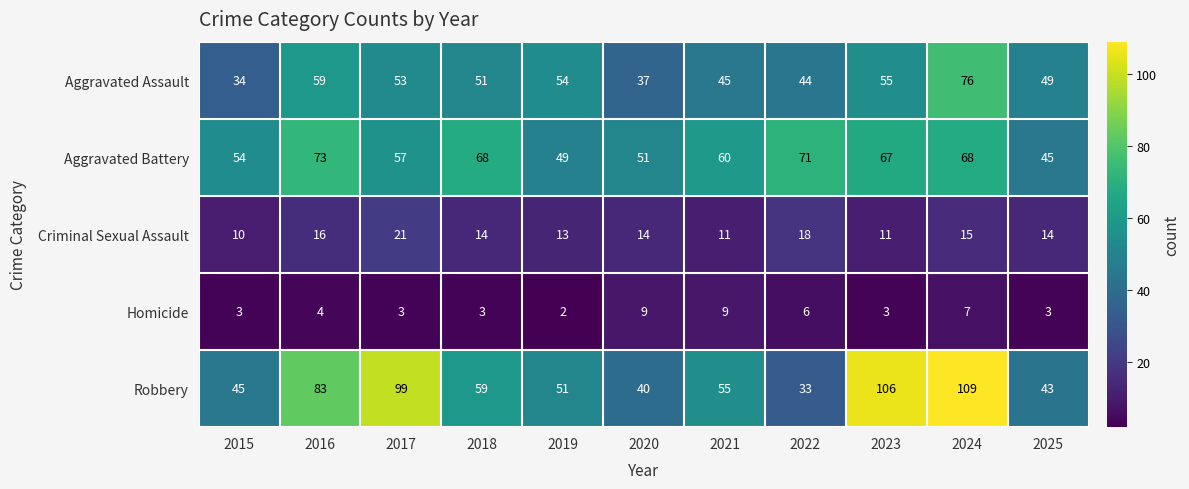

What is the total value across all series at 2019?

169